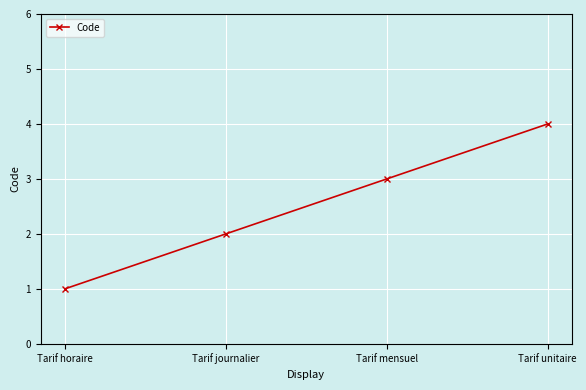

What is the minimum value shown in the chart?

1